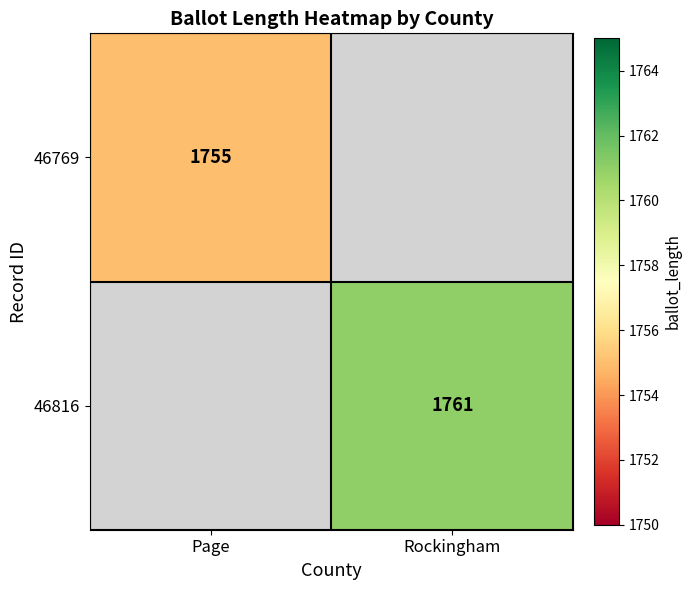

Is the value of 46816 at Rockingham greater than the value of 46769 at Page?

Yes